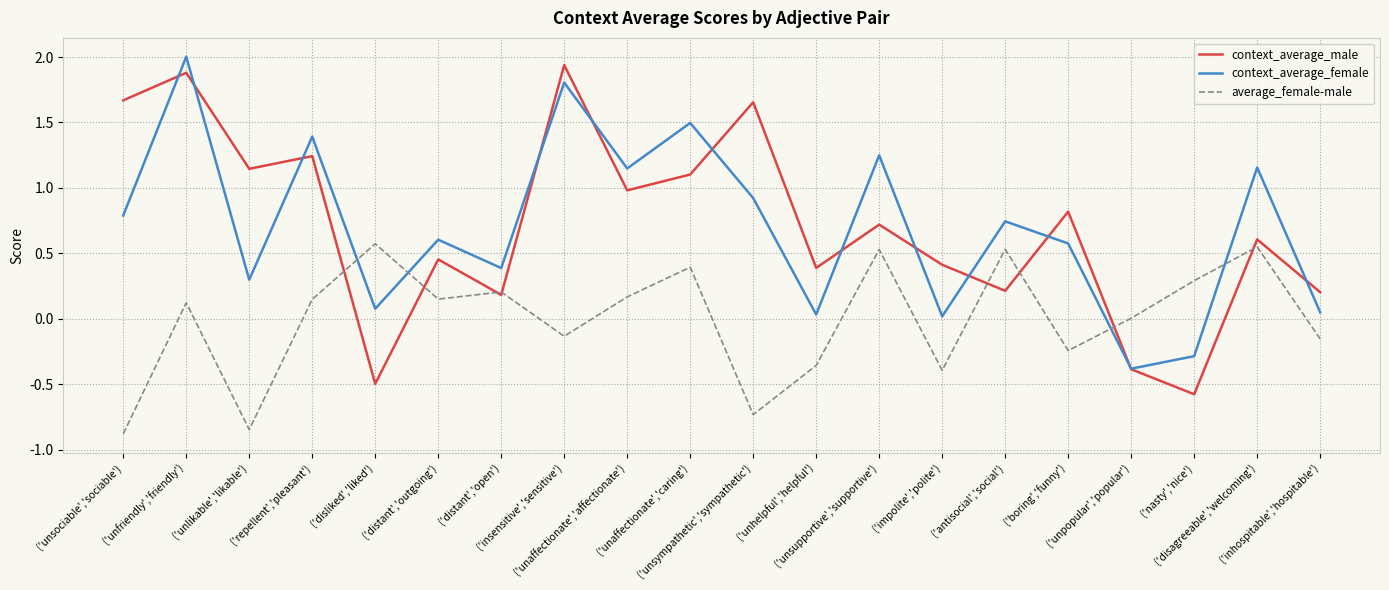

What is the sum of the context_average_female values at ('unaffectionate','affectionate') and ('disagreeable','welcoming')?

2.3